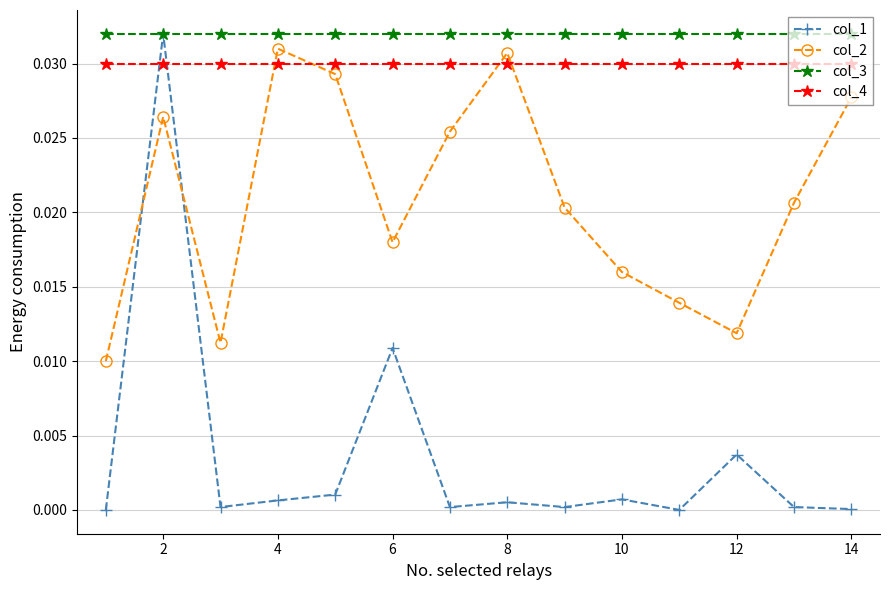

Which series has the largest range (max minus min)?

col_1